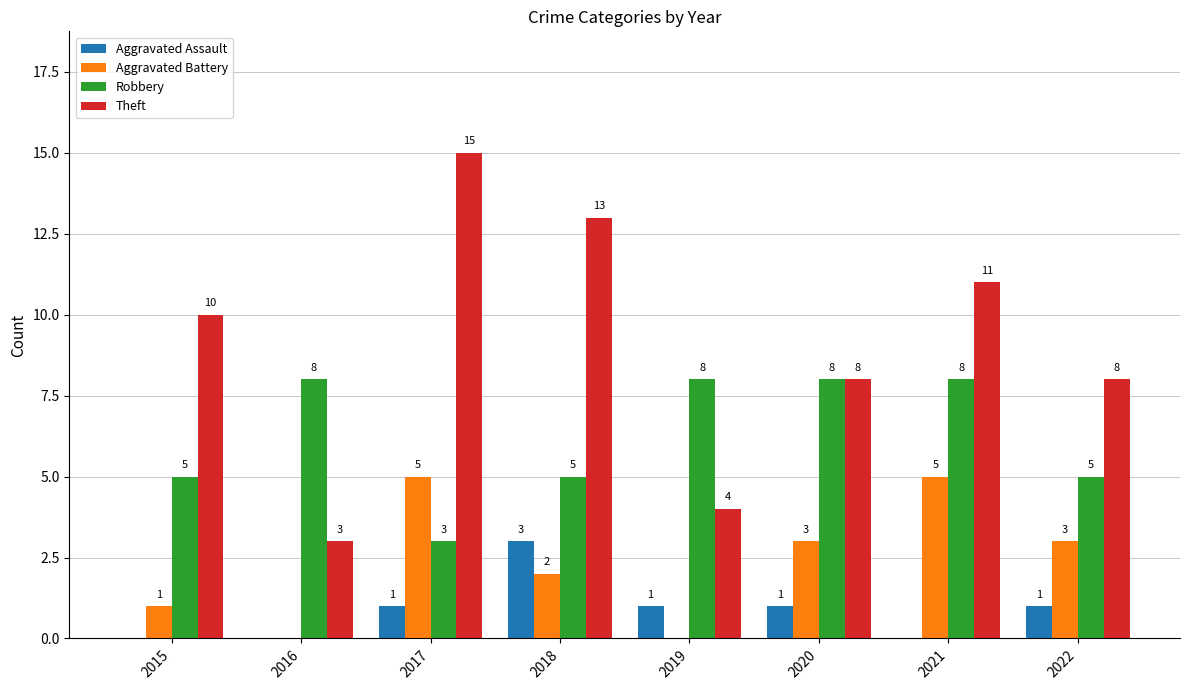

Which series changed the most between 2016 and 2022?

Theft